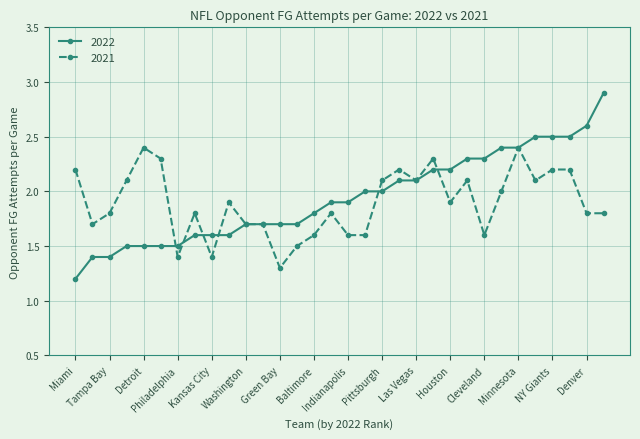

What is the maximum value for 2022?

2.9